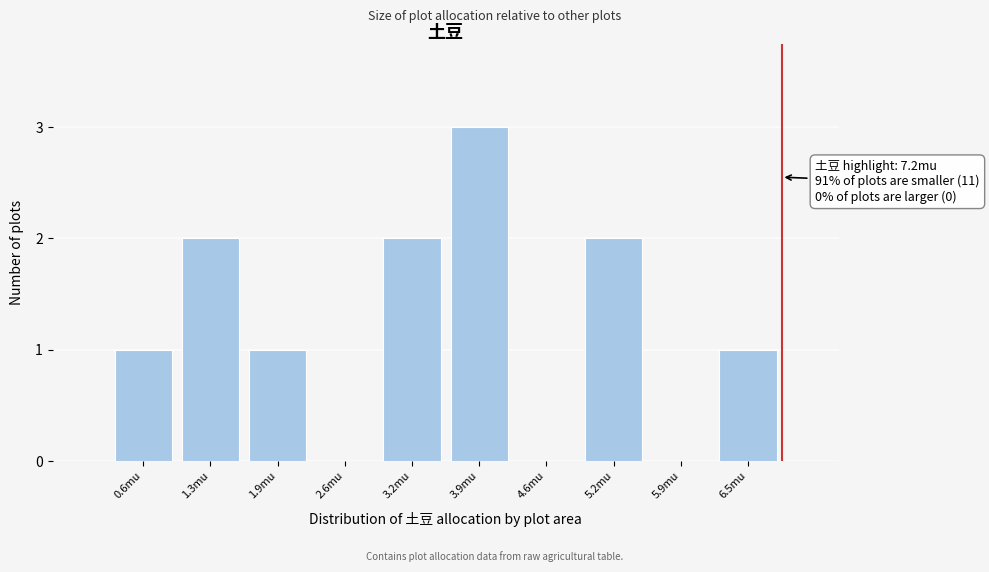

Reading left to right, list all the values displayed in this chart.

0.6mu=1	1.3mu=2	1.9mu=1	2.6mu=0	3.2mu=2	3.9mu=3	4.6mu=0	5.2mu=2	5.9mu=0	6.5mu=1